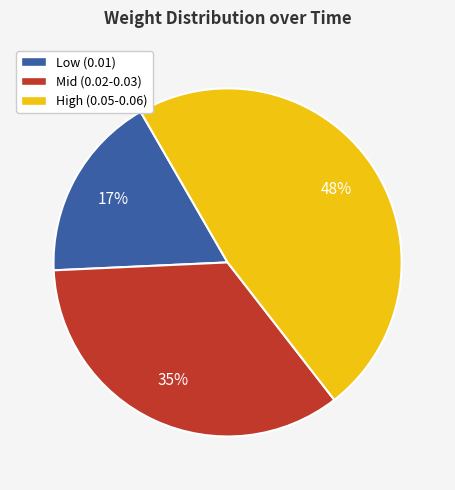

Count the number of slices in the pie.

3